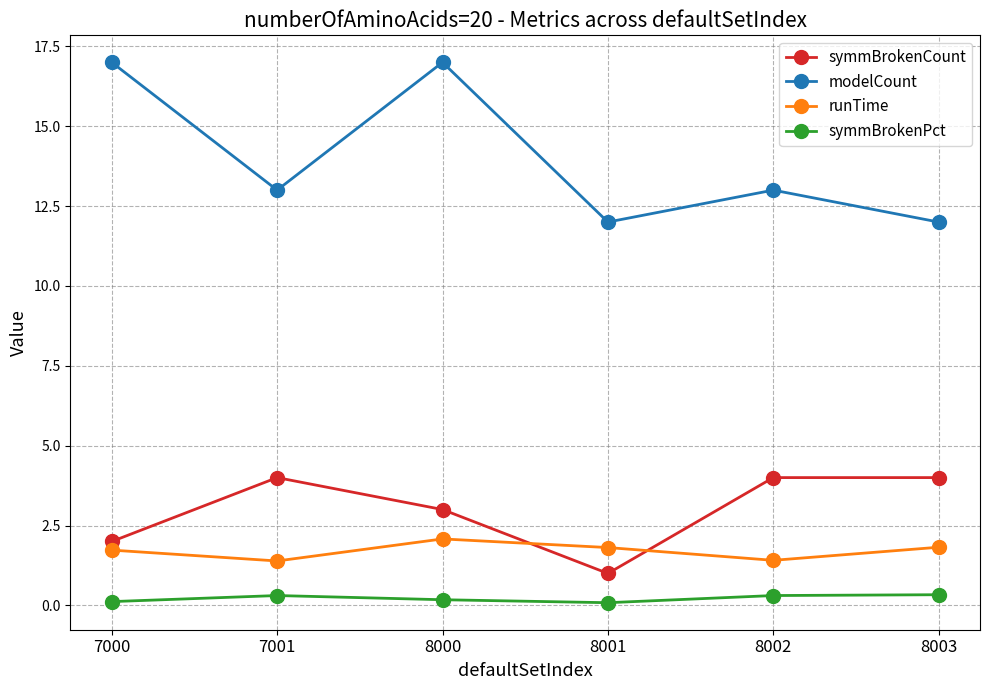

Rank the series at 8001 from highest to lowest value.

modelCount, runTime, symmBrokenCount, symmBrokenPct